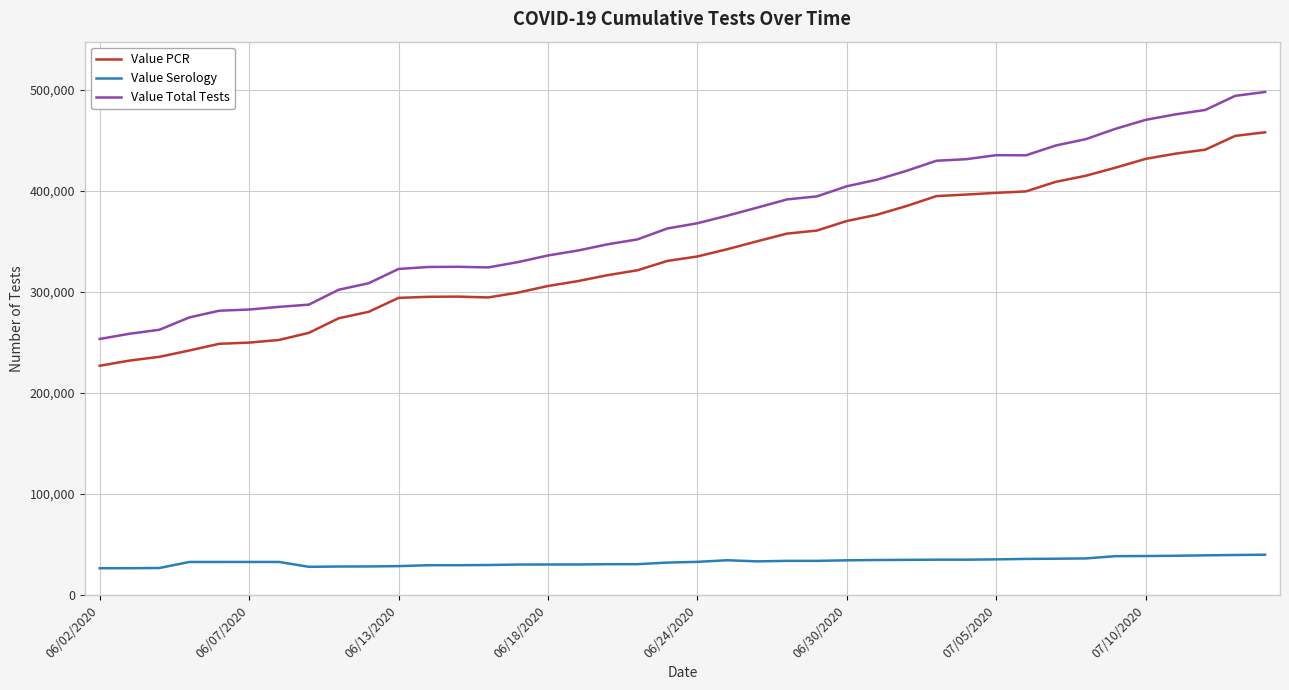

True or false: Value Serology and Value PCR intersect in this chart.

False